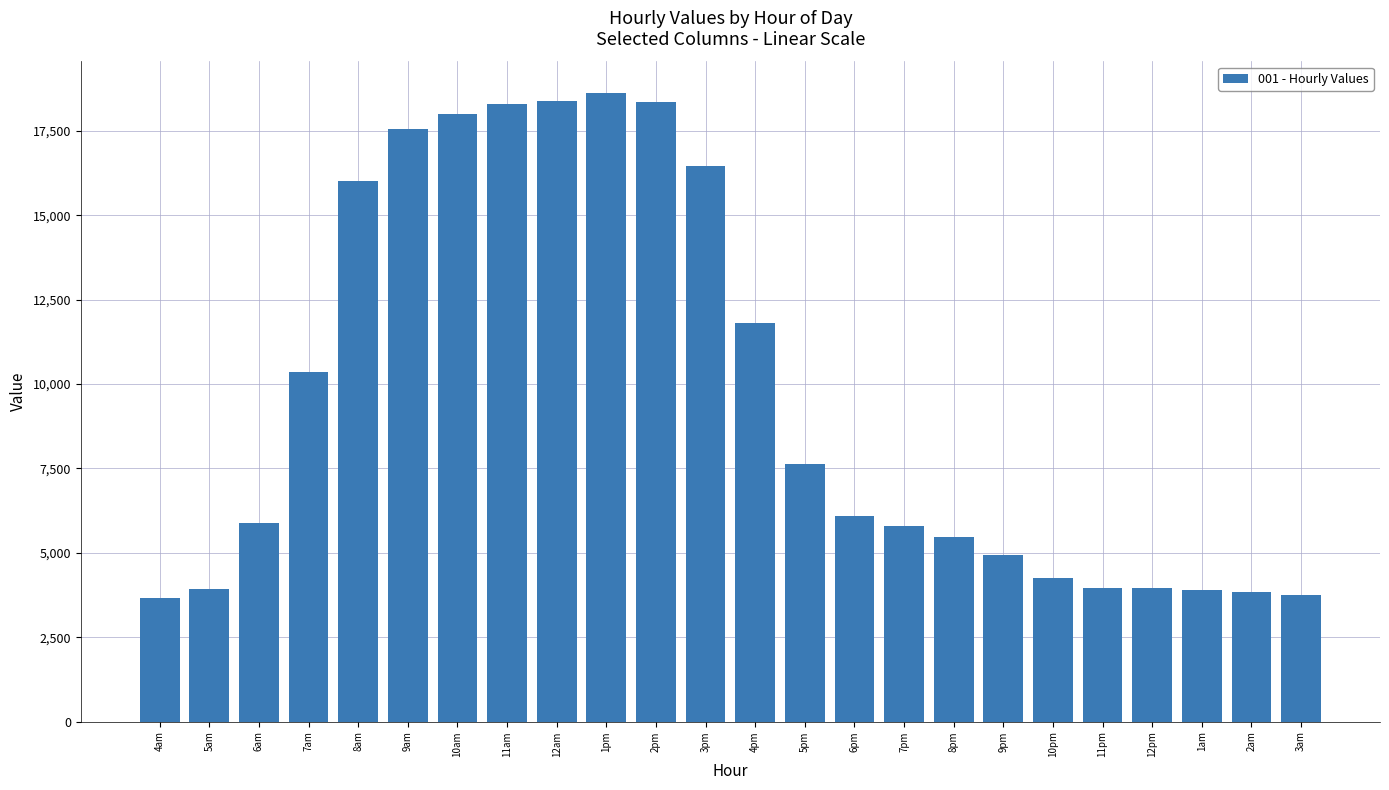

Count the number of data series in this chart.

1